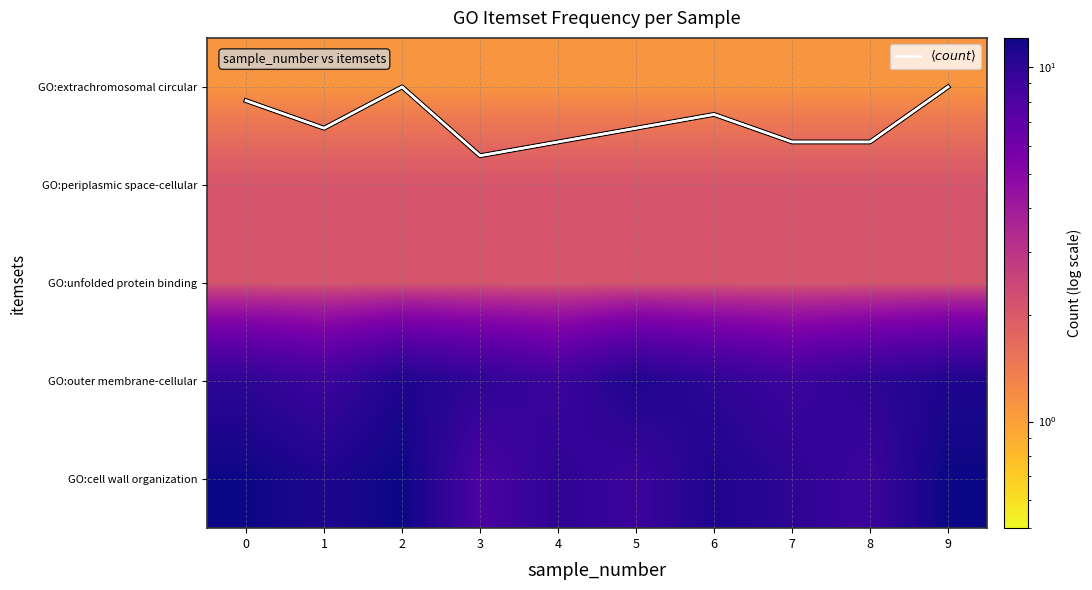

Reading left to right, what are all the values shown in this chart?

$\langle count \rangle$: 0=3.9	1=3.6	2=4.0	3=3.3	4=3.4	5=3.6	6=3.7	7=3.4	8=3.4	9=4.0
row_0: 0=12.1	1=11.1	2=12.1	3=8.1	4=10.1	5=9.1	6=11.1	7=10.1	8=9.1	9=12.1
row_1: 0=10.1	1=9.1	2=11.1	3=10.1	4=9.1	5=11.1	6=10.1	7=9.1	8=10.1	9=11.1
row_2: 0=2.1	1=2.1	2=2.1	3=2.1	4=2.1	5=2.1	6=2.1	7=2.1	8=2.1	9=2.1
row_3: 0=2.1	1=2.1	2=2.1	3=2.1	4=2.1	5=2.1	6=2.1	7=2.1	8=2.1	9=2.1
row_4: 0=1.1	1=1.1	2=1.1	3=1.1	4=1.1	5=1.1	6=1.1	7=1.1	8=1.1	9=1.1